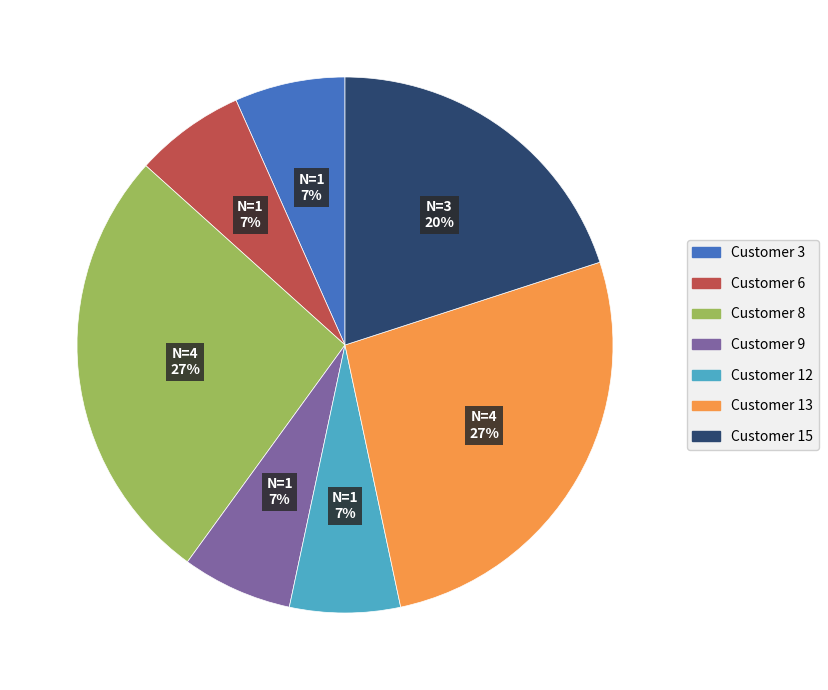

To the nearest percent, what is the difference between the Customer 8 and Customer 3 slice percentages?

20%